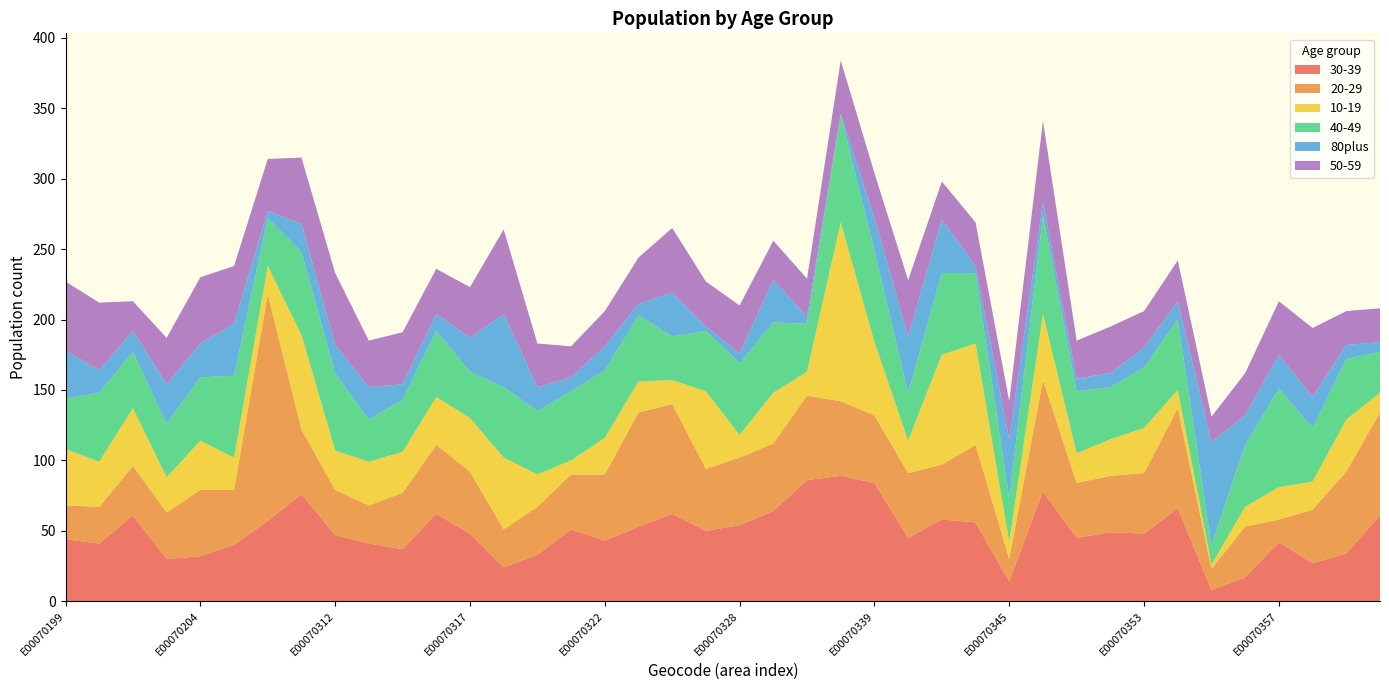

Reading right to left, list all the values displayed in this chart.

30-39: 61	34	27	42	17	8	66	48	49	45	78	14	56	58	45	84	89	86	64	54	50	62	53	43	51	33	24	48	62	37	41	47	76	57	40	32	30	61	41	44
20-29: 73	58	38	16	36	15	71	43	40	39	79	16	55	39	46	48	53	60	48	48	44	78	81	47	39	34	27	44	49	40	27	32	46	161	39	47	33	35	26	24
10-19: 14	37	20	23	14	3	13	32	26	21	47	12	72	78	23	52	127	17	36	16	55	17	22	26	10	23	51	38	34	29	31	28	67	20	23	35	25	41	32	40
40-49: 29	43	38	70	44	14	50	43	37	44	70	31	50	58	34	65	76	34	50	51	43	31	47	48	49	45	50	33	47	37	30	55	59	34	58	45	38	40	49	36
80plus: 7	10	22	24	21	73	13	14	10	9	9	42	5	38	40	23	1	5	30	7	3	31	8	17	10	17	52	24	12	11	23	20	20	5	37	24	28	15	16	34
50-59: 24	24	49	38	30	18	29	26	33	27	58	27	31	27	40	32	38	27	28	34	32	46	33	25	22	31	60	36	32	37	33	51	47	37	41	47	33	21	48	49